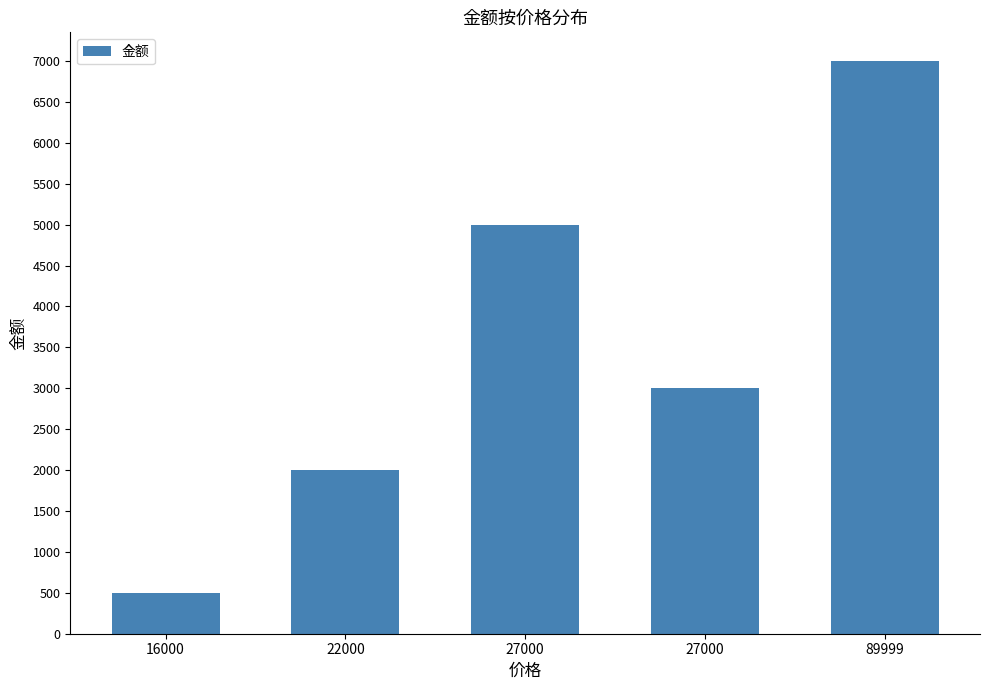

How many data points does each series have?

5